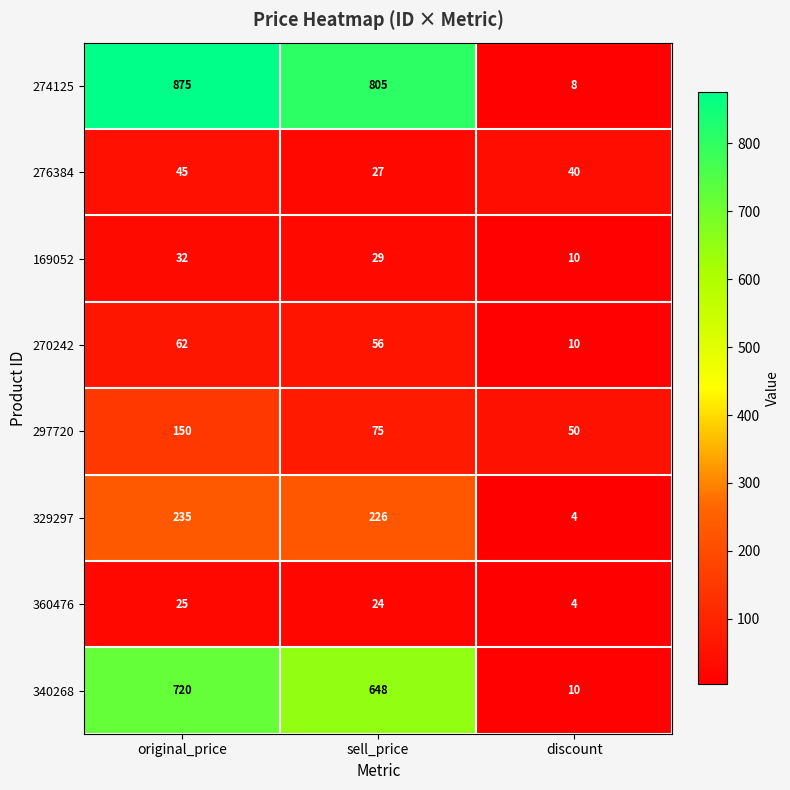

What is the sum of all 274125 values?

1688